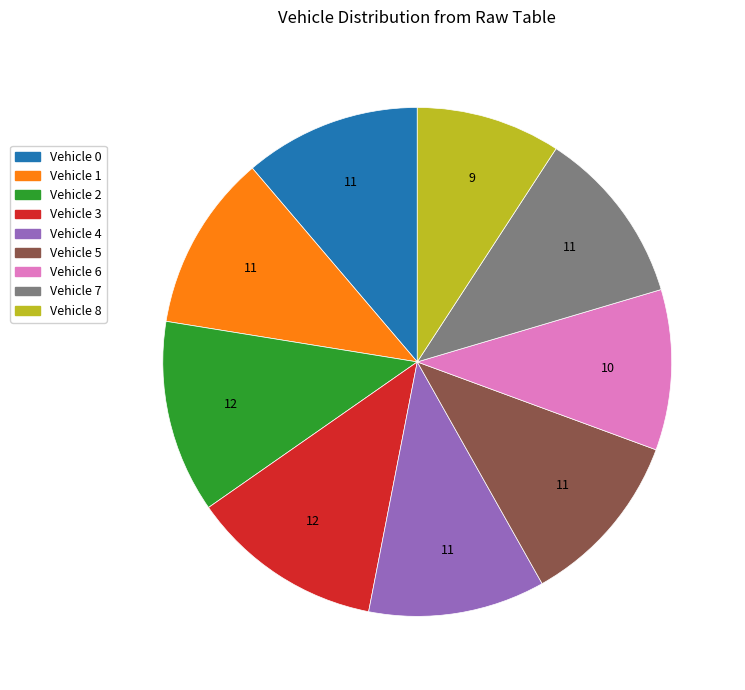

Is the sum of Vehicle 4 and Vehicle 5 greater than half?

No